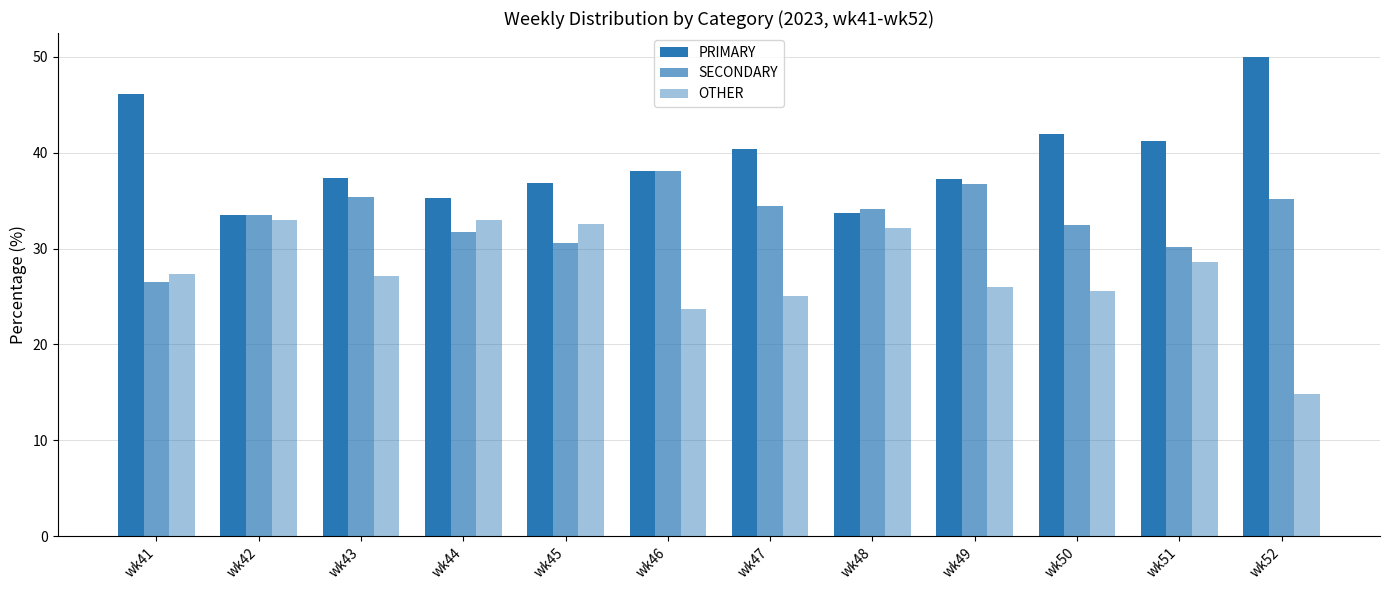

At which label does OTHER first exceed 27?

wk41